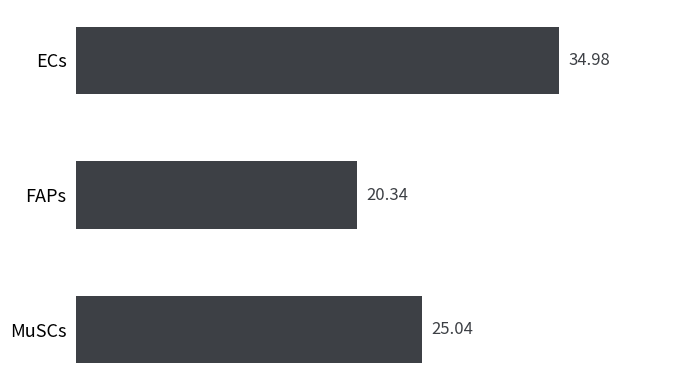

What is the sum of all values?

80.4